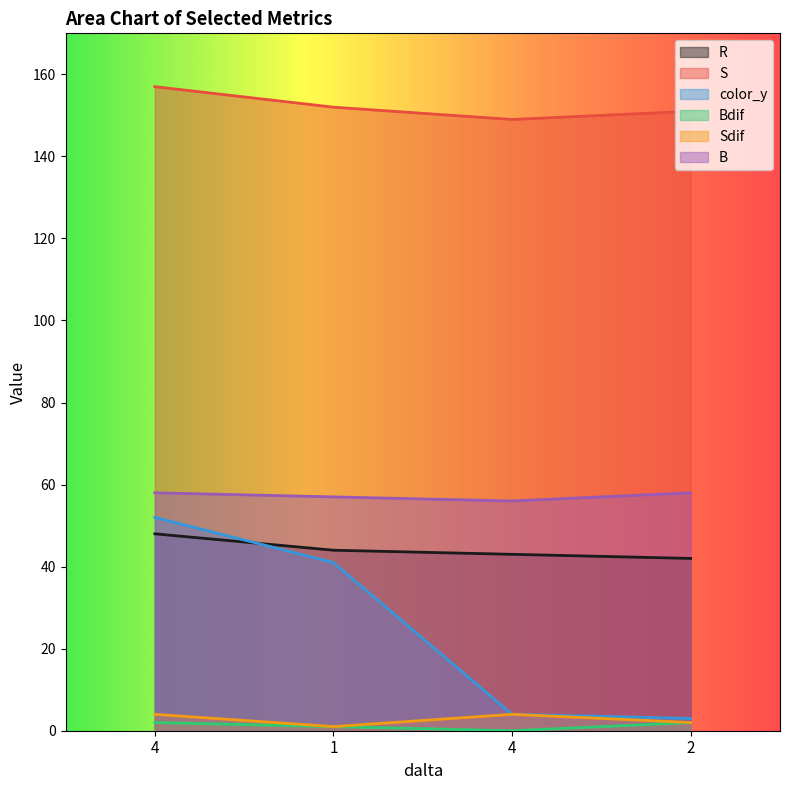

At which category is the sum across all series the highest?

4